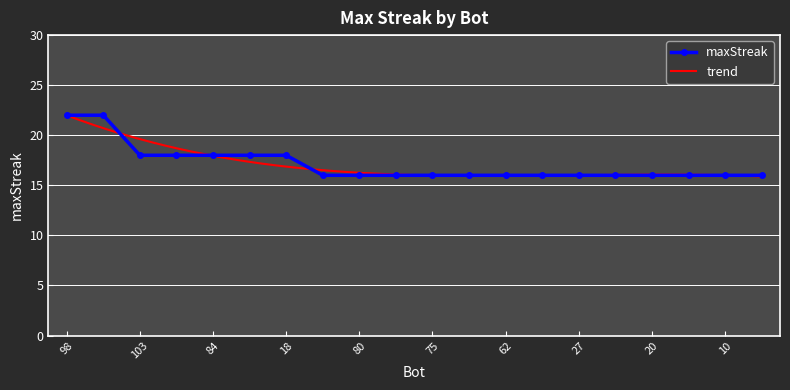

What is the ratio of the value at 103 to the value at 2?

1.1